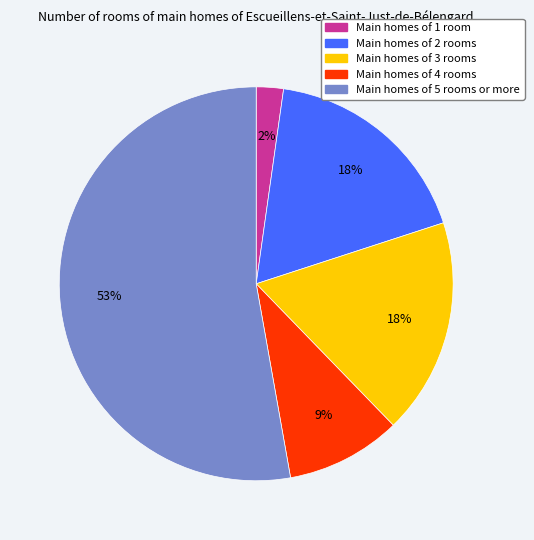

To the nearest percent, what is the difference between the largest and smallest slice percentages?

51%